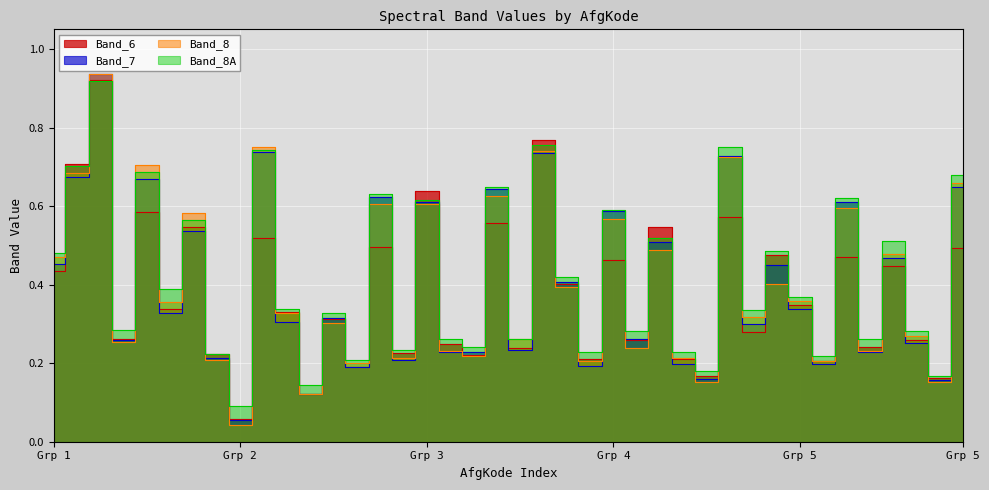

How many series are shown in this chart?

4